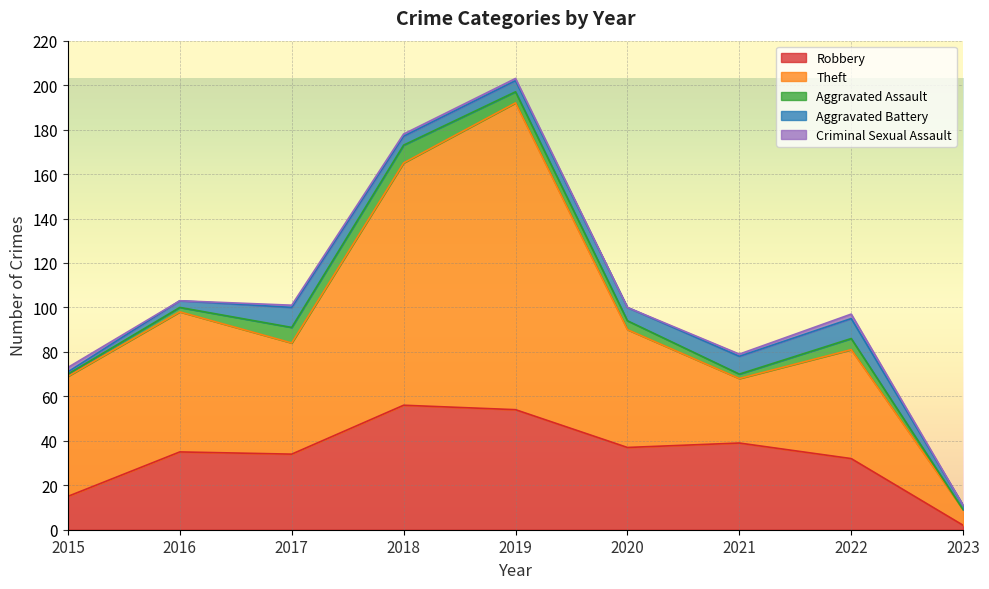

At which label is Robbery closest to 29?

2022